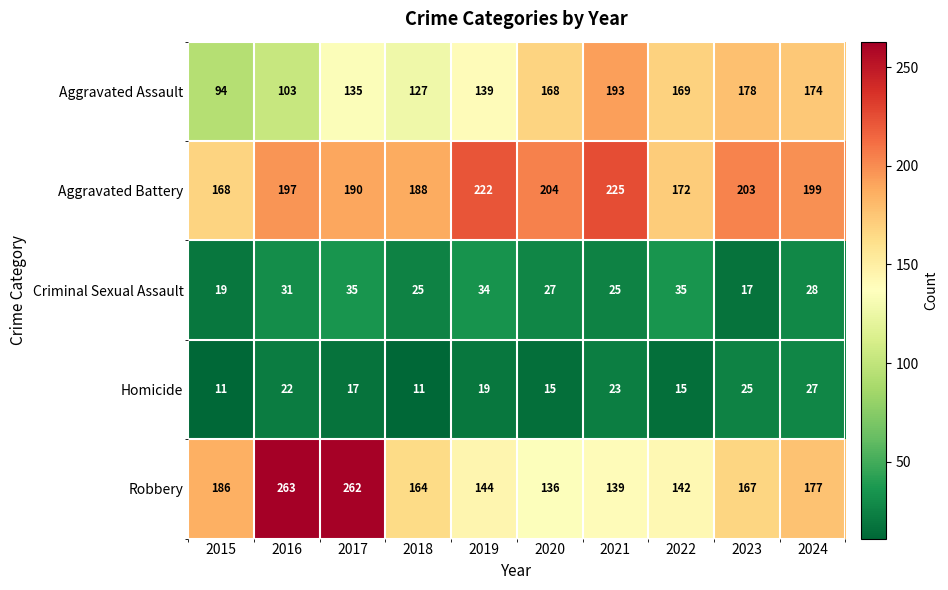

Count the number of data series in this chart.

5